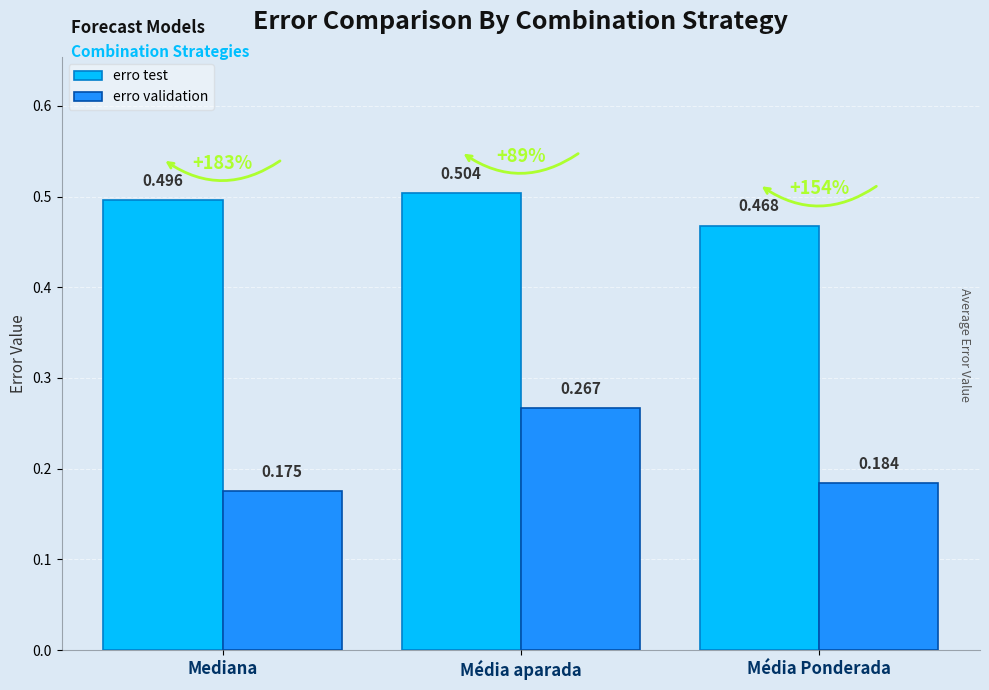

Rank the categories by erro validation value from highest to lowest.

Média aparada, Média Ponderada, Mediana